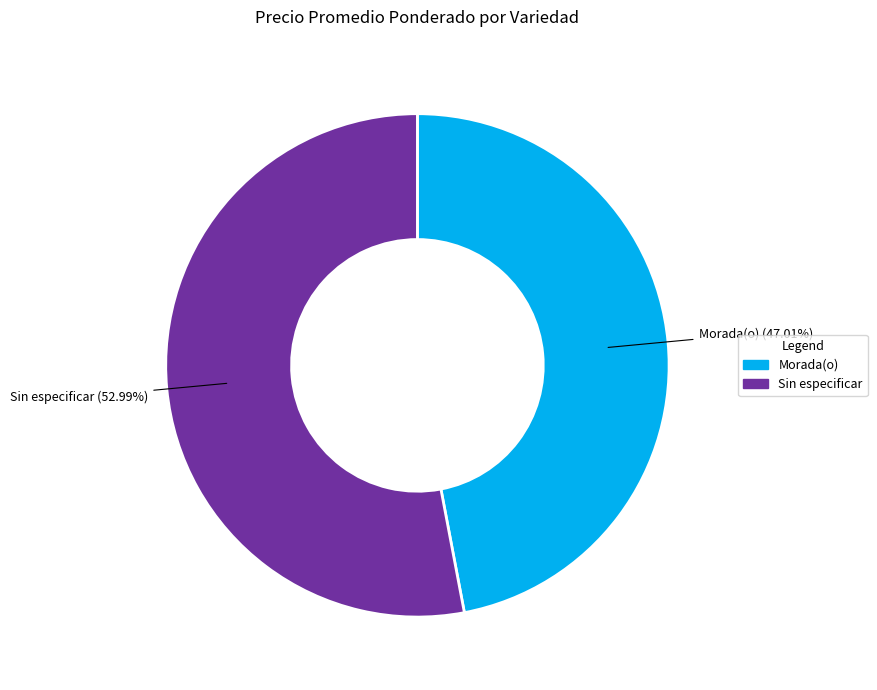

Does Morada(o) represent more than half of the total?

No